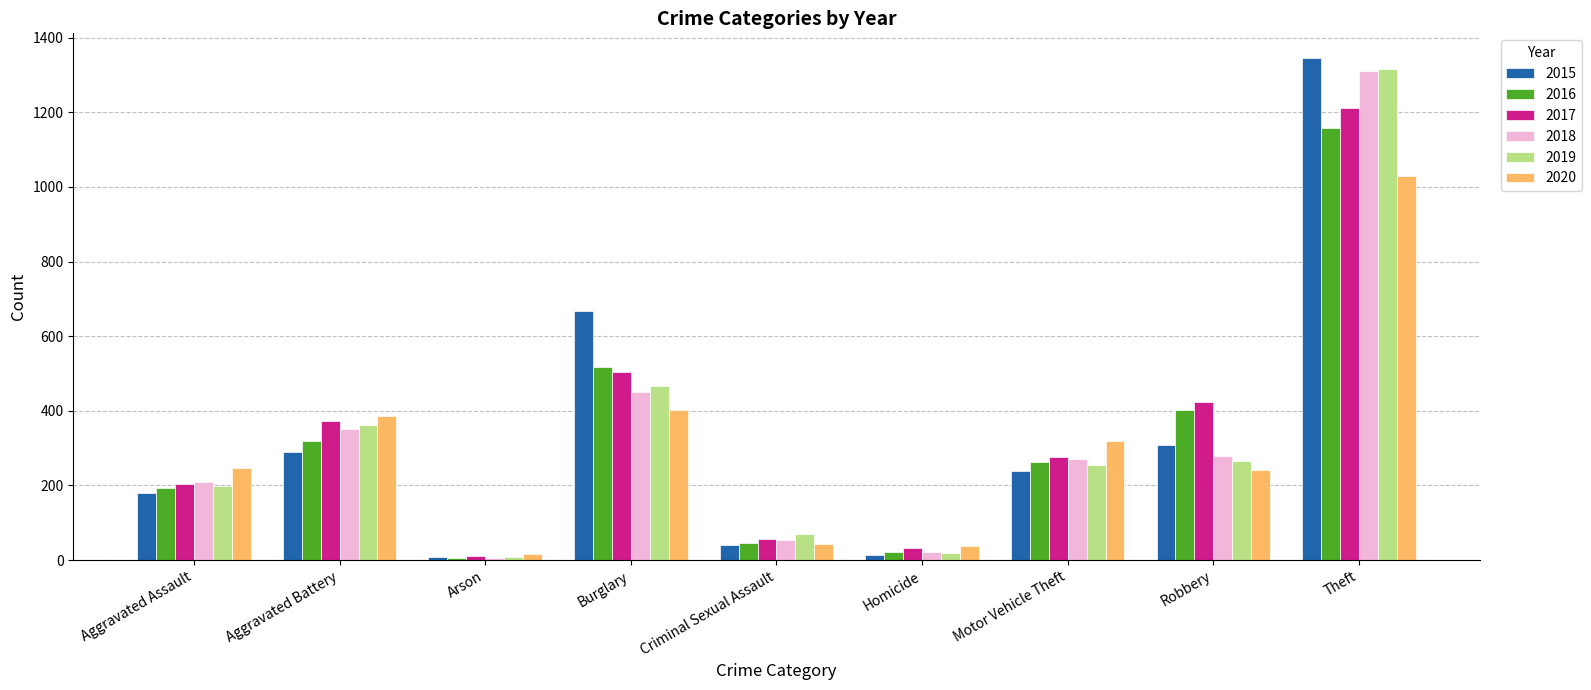

What is the spread (max minus min) of values at Burglary?

265